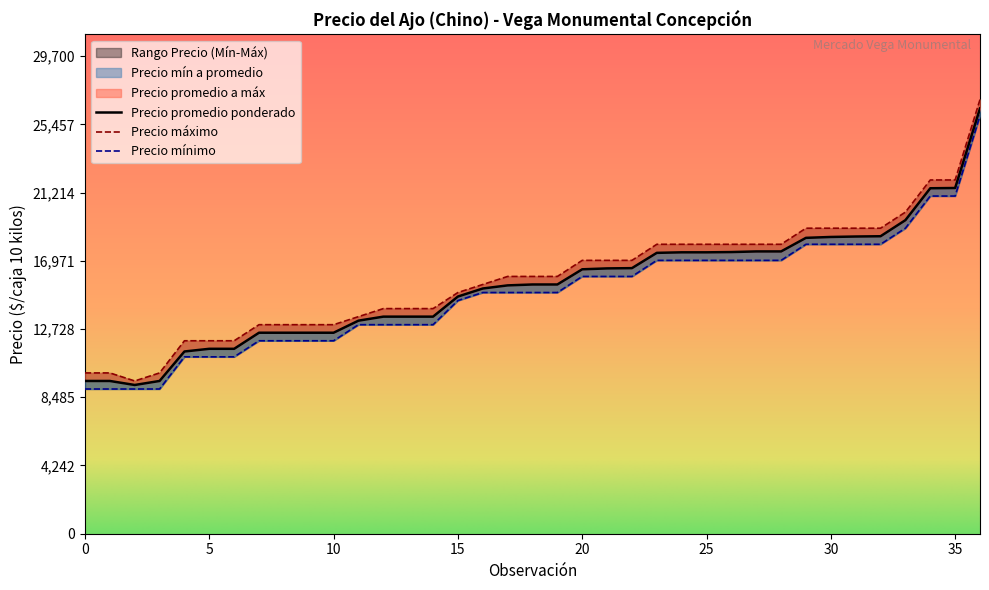

How many lines are shown in the chart?

3